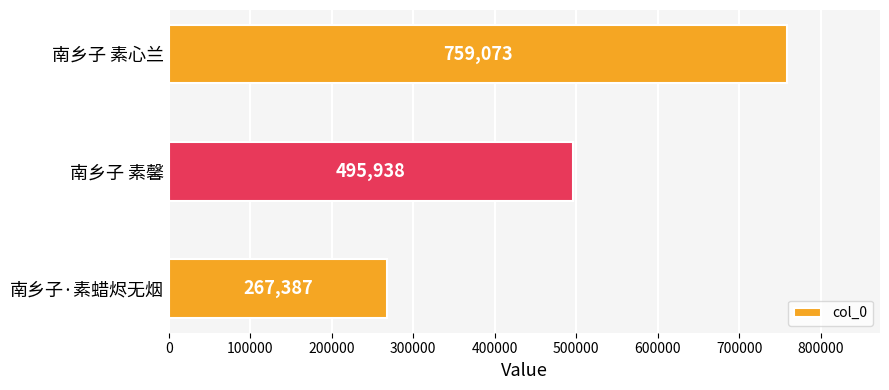

At which label is the value closest to 513230?

南乡子 素馨